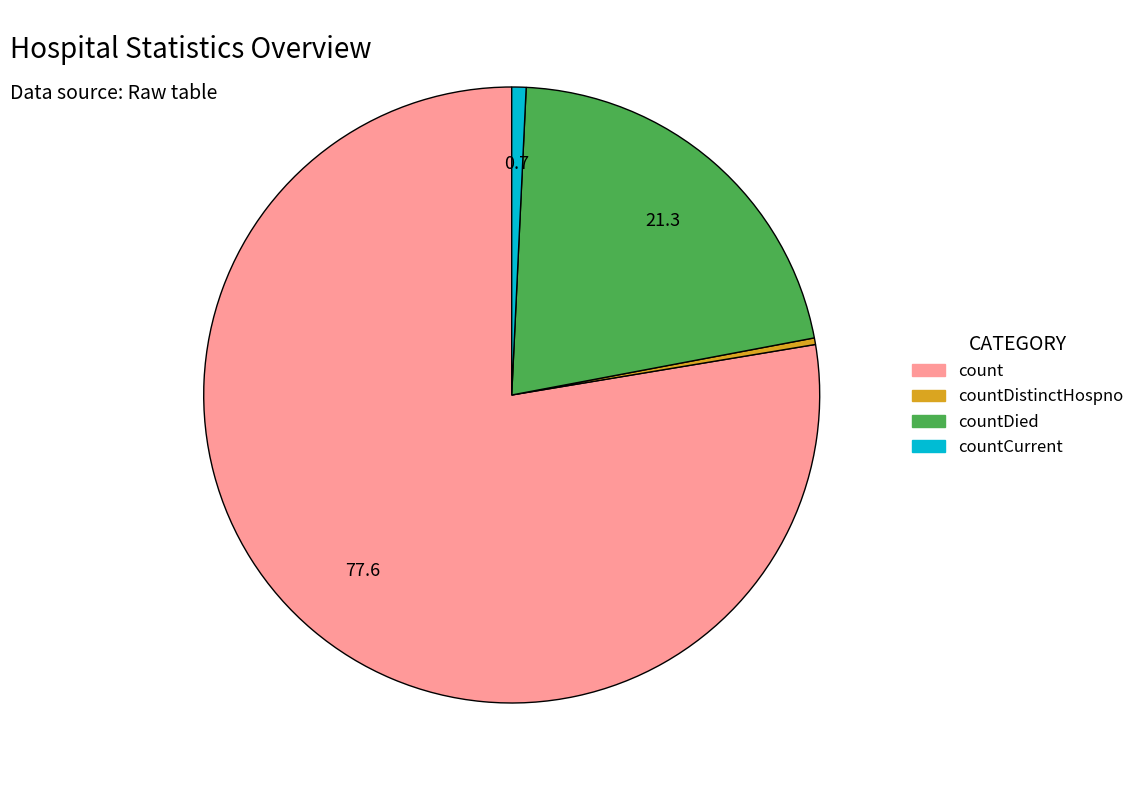

Is there any slice that represents more than half of the pie?

Yes